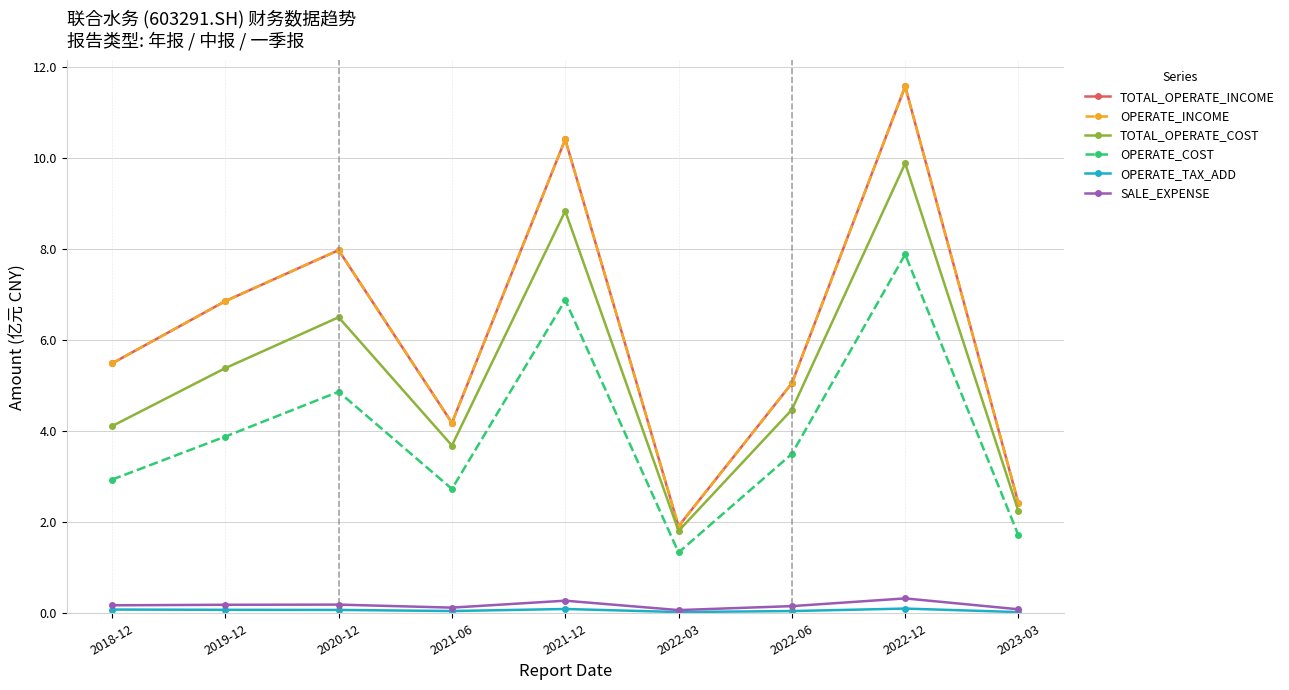

Is the value of OPERATE_INCOME at 2021-12 greater than the value of SALE_EXPENSE at 2019-12?

Yes